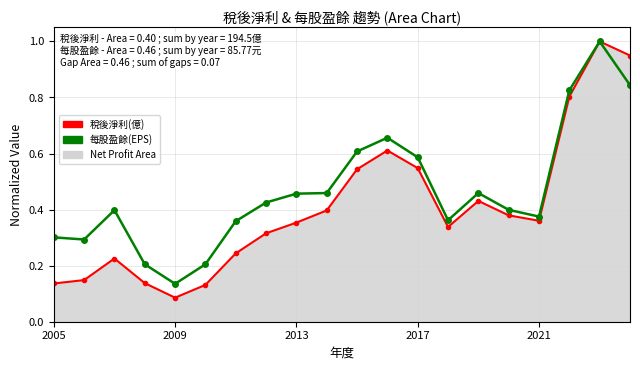

Which series has the widest spread of values?

稅後淨利(億)